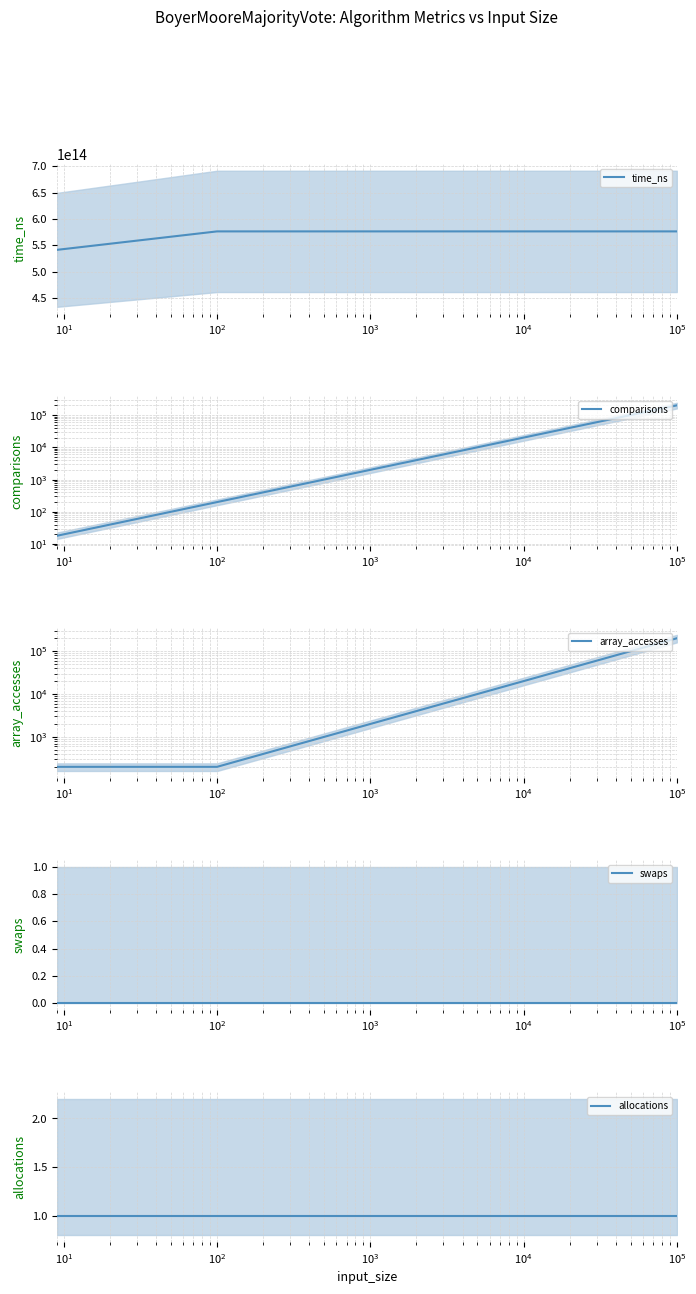

What is the highest value of the array_accesses series?

200000